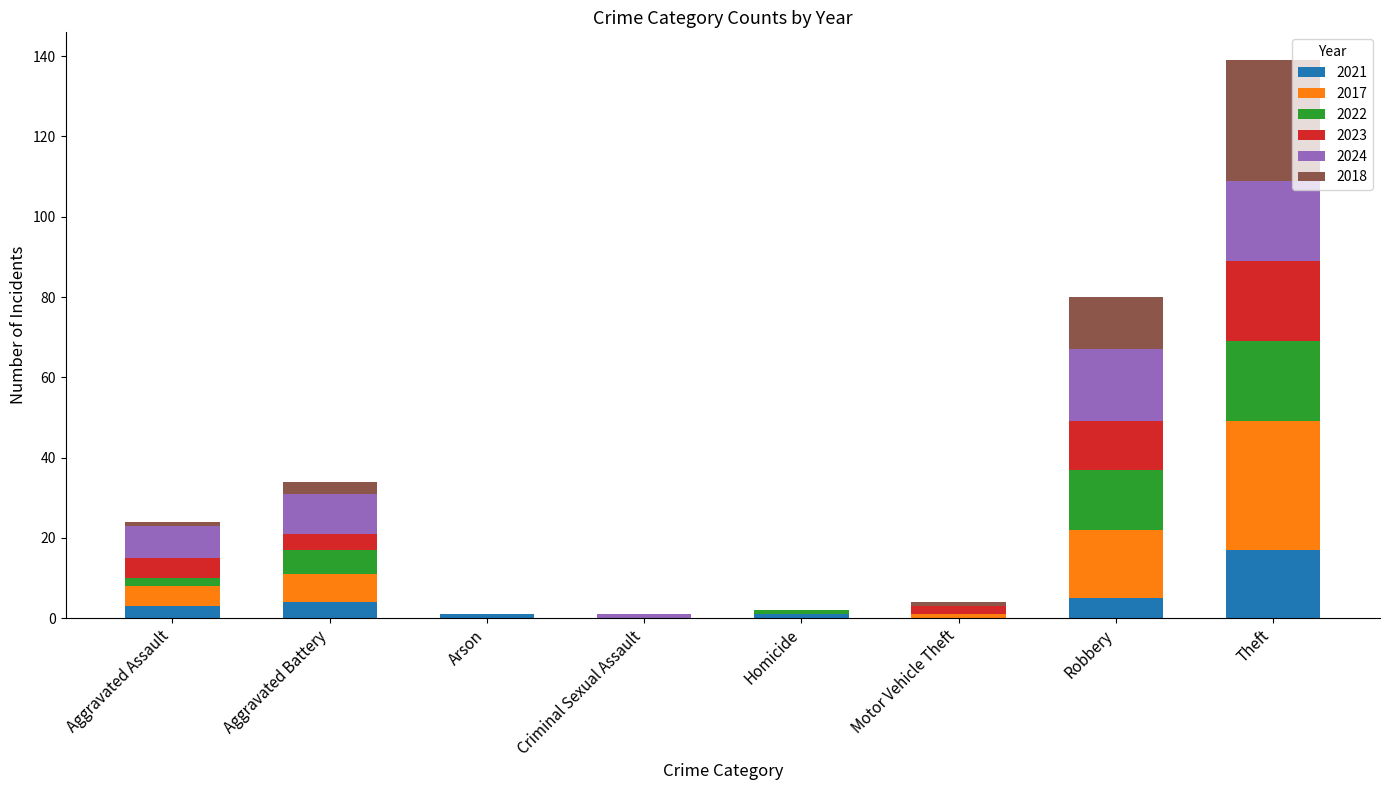

At which category is the sum across all series the highest?

Theft